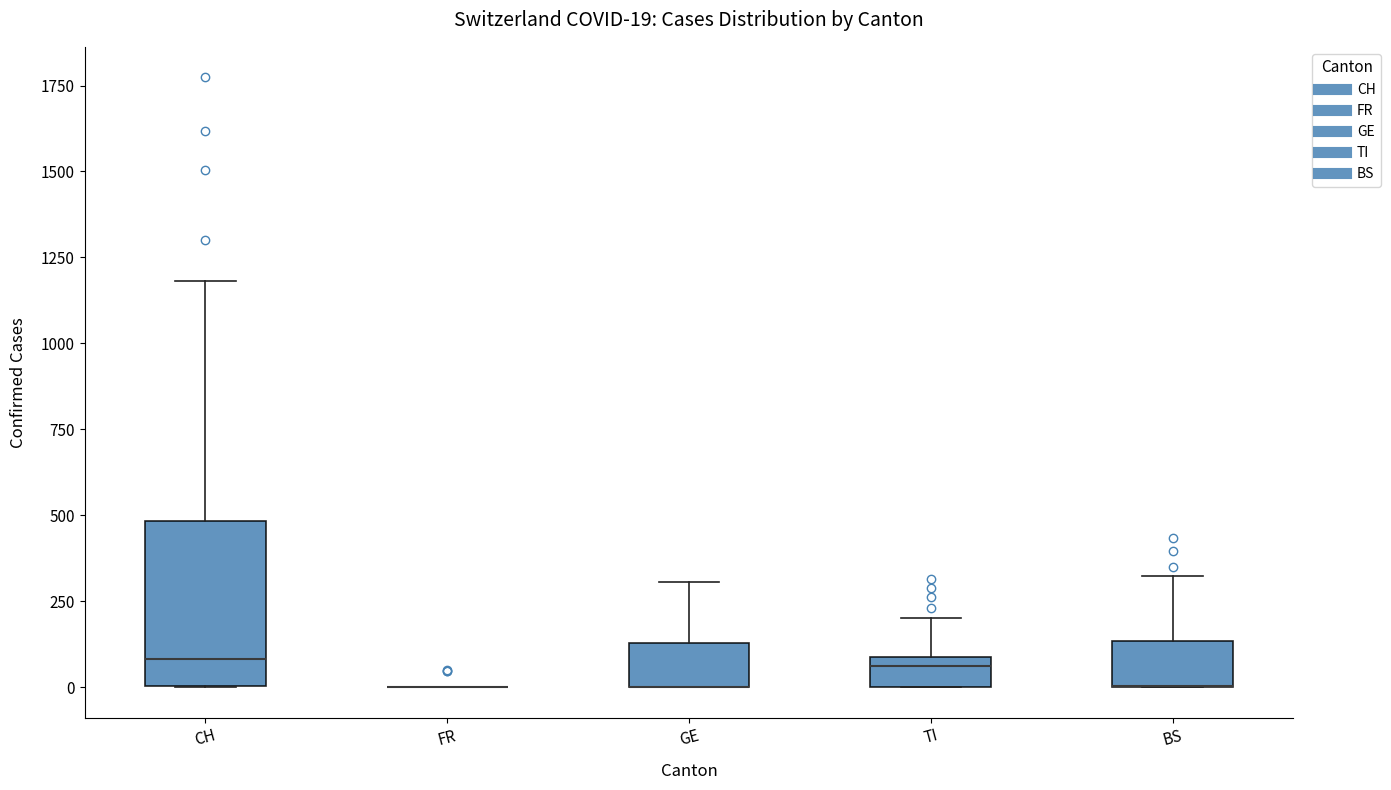

Comparing the boxes themselves (not the whiskers), which one is the tallest?

CH